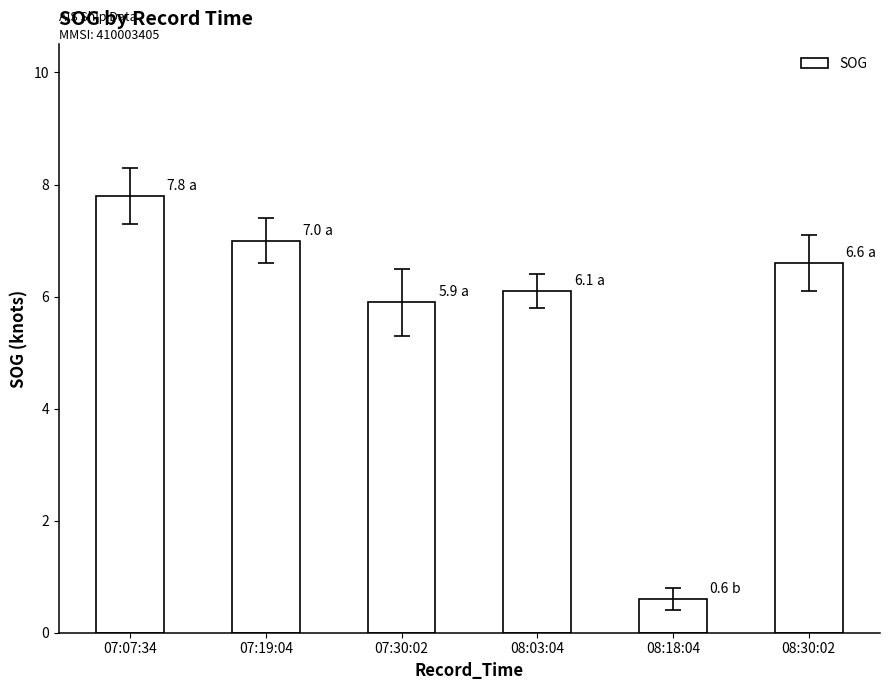

Where is the data nearest to the value 4?

07:30:02